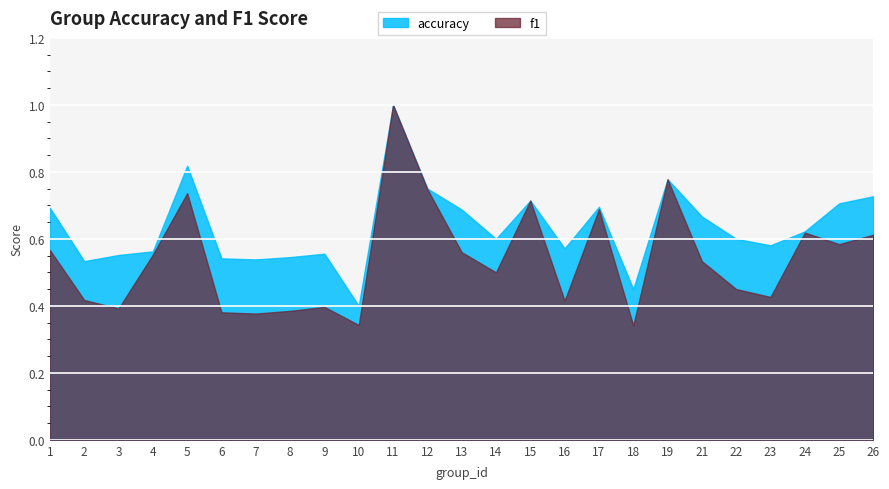

Reading right to left, transcribe all the data shown in this chart.

accuracy: 26=0.7	25=0.7	24=0.6	23=0.6	22=0.6	21=0.7	19=0.8	18=0.5	17=0.7	16=0.6	15=0.7	14=0.6	13=0.7	12=0.8	11=1.0	10=0.4	9=0.6	8=0.5	7=0.5	6=0.5	5=0.8	4=0.6	3=0.6	2=0.5	1=0.7
f1: 26=0.6	25=0.6	24=0.6	23=0.4	22=0.5	21=0.5	19=0.8	18=0.3	17=0.7	16=0.4	15=0.7	14=0.5	13=0.6	12=0.7	11=1.0	10=0.3	9=0.4	8=0.4	7=0.4	6=0.4	5=0.7	4=0.6	3=0.4	2=0.4	1=0.6